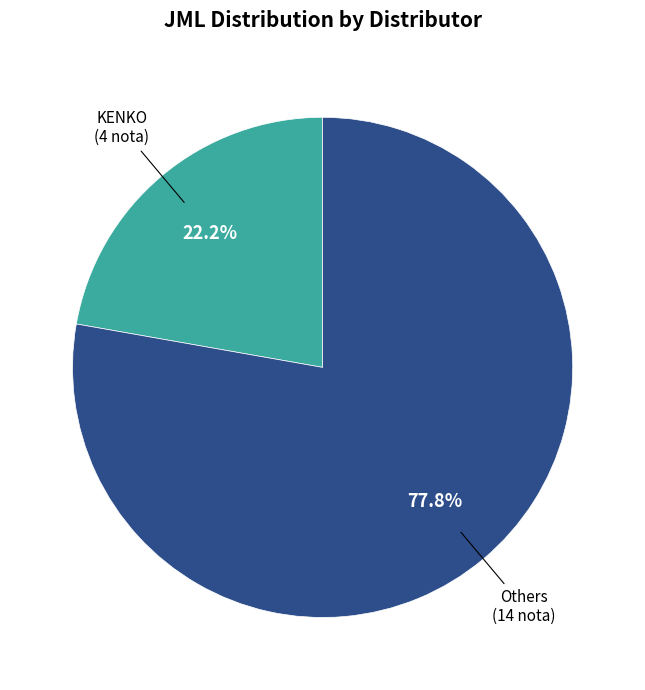

Does any single category account for the majority?

Yes